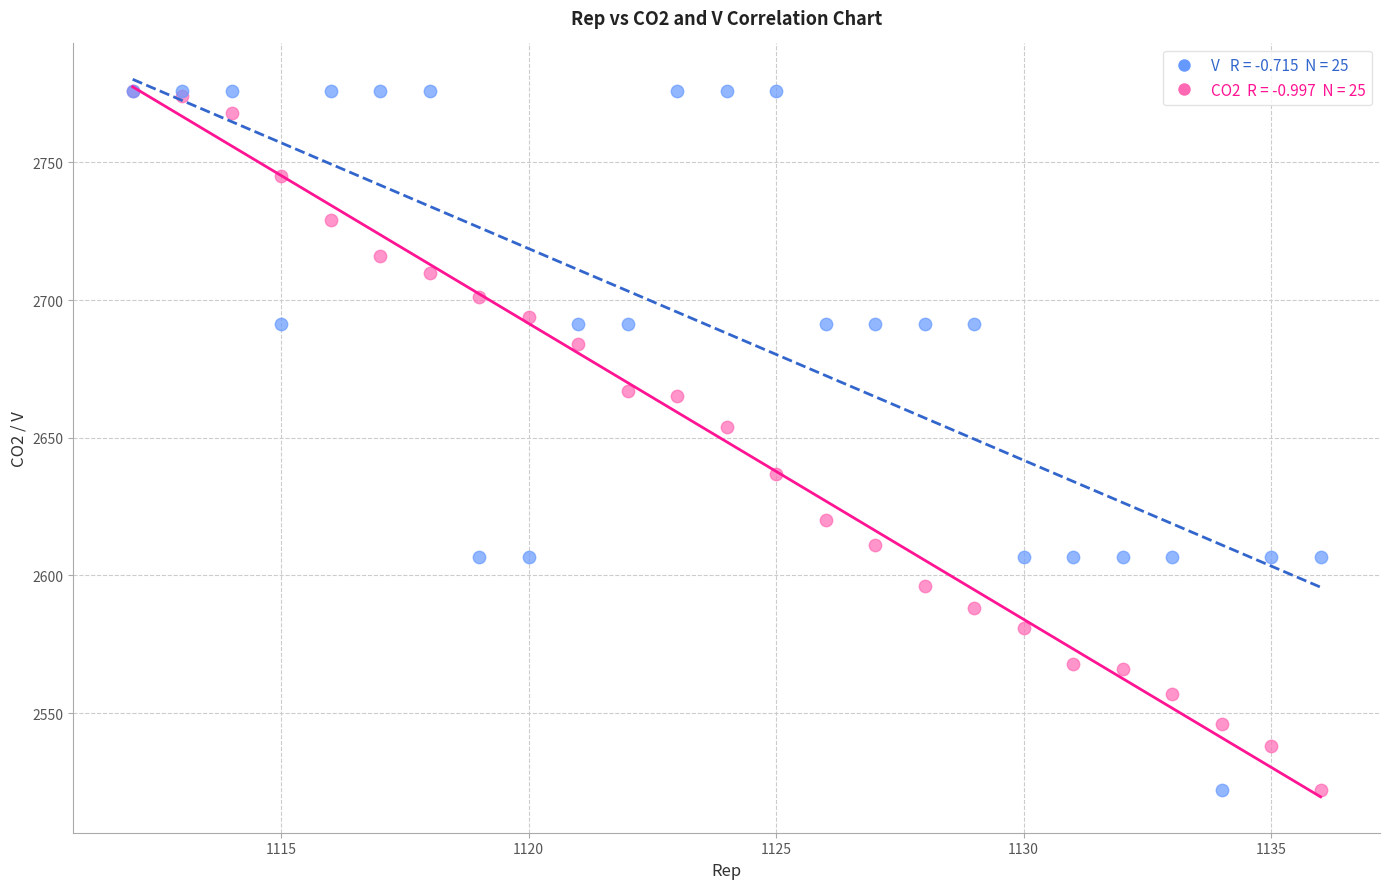

Across all series, what Y value is closest to 2649?

2654.0